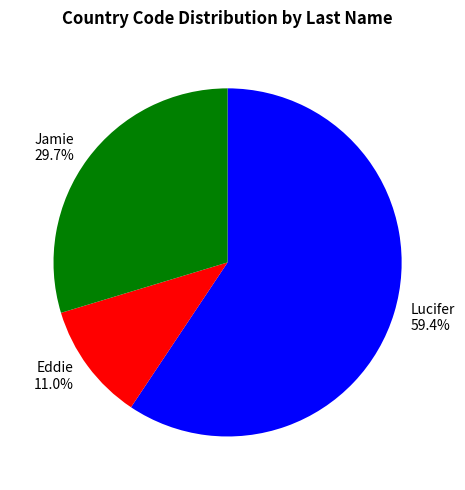

Approximately how many times larger is the value at Lucifer compared to Eddie?

5.4